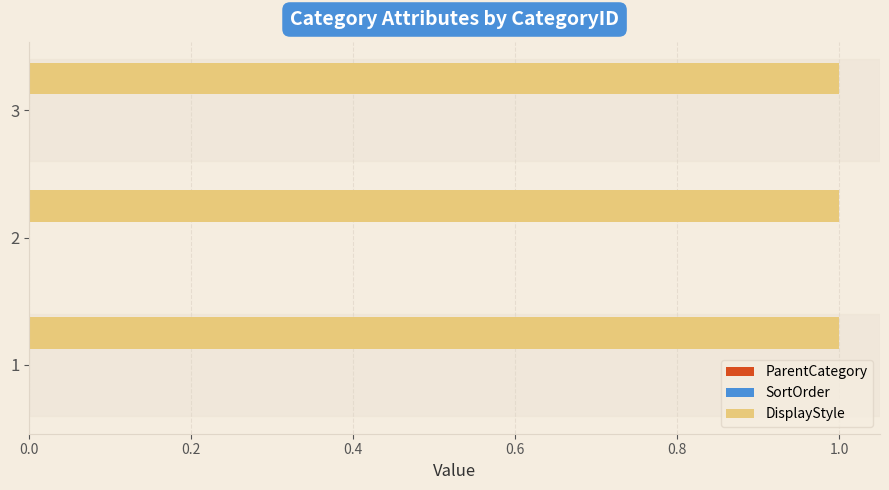

Rank the series at 2 from lowest to highest value.

ParentCategory, SortOrder, DisplayStyle